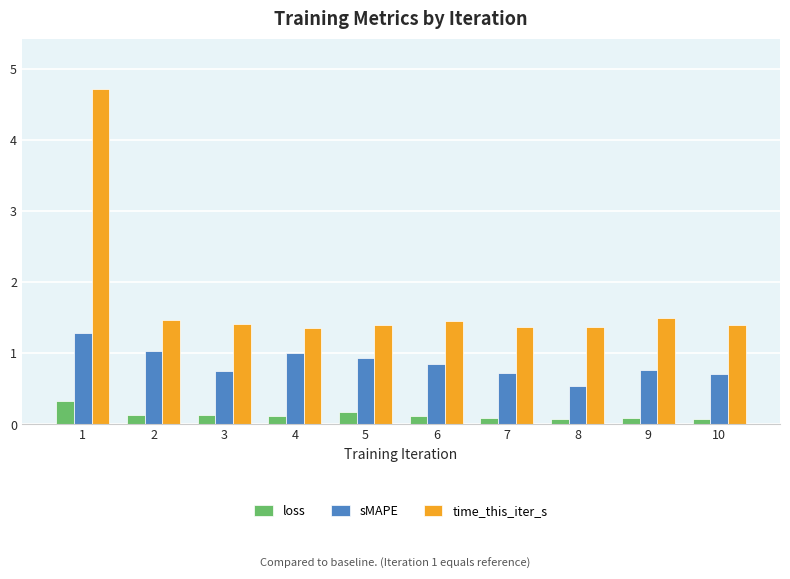

Does the chart contain any negative values?

No